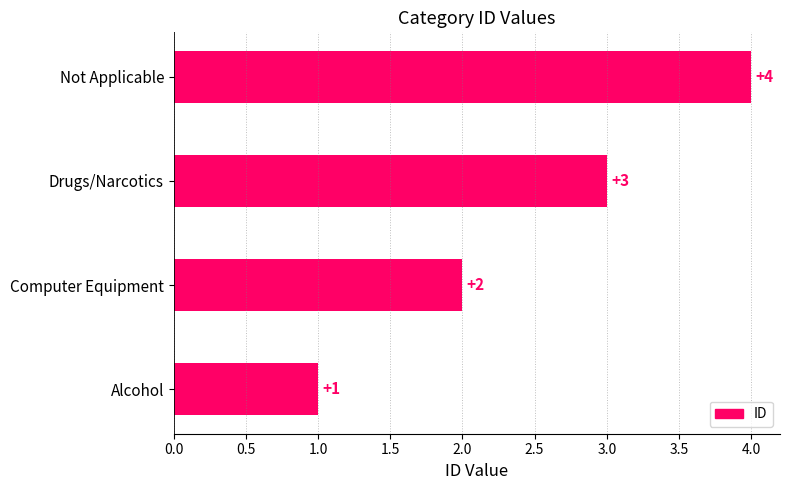

What is the difference between the maximum and minimum values?

3